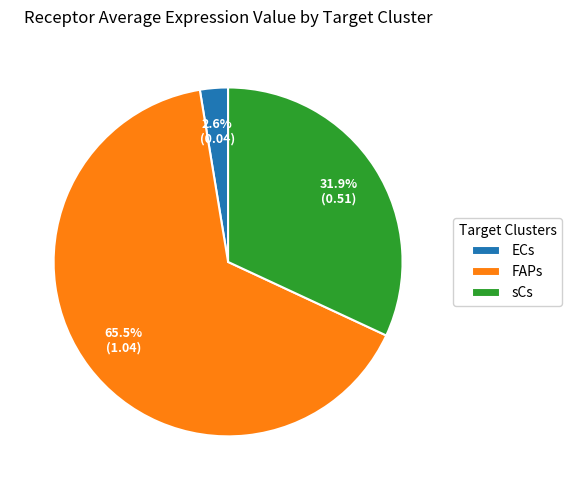

To the nearest percent, what portion does ECs represent?

3%